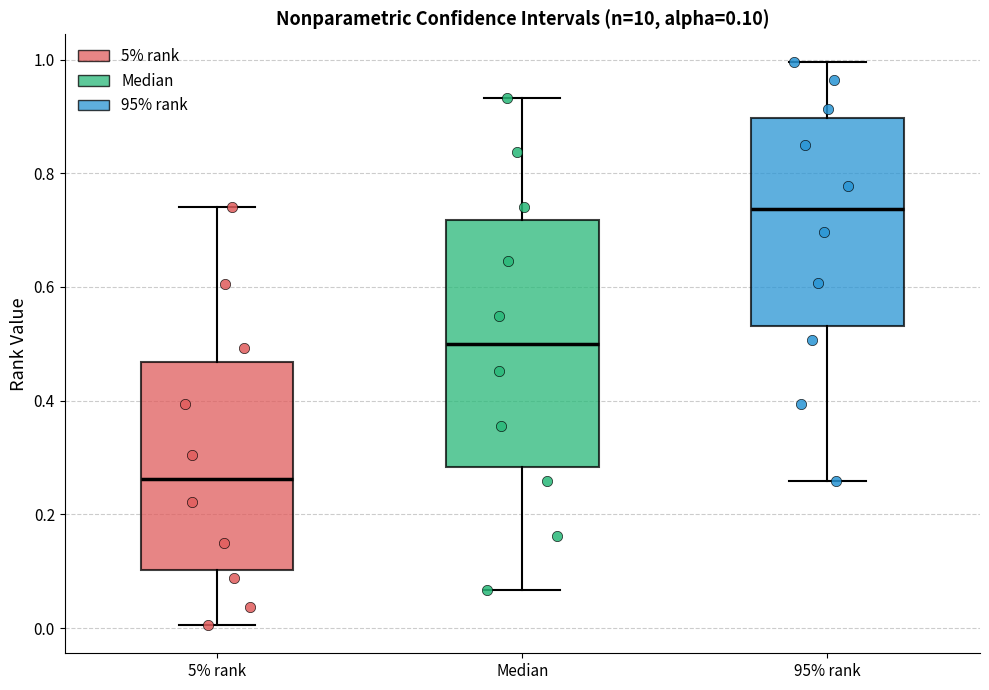

Which box has the lowest median line?

5% rank